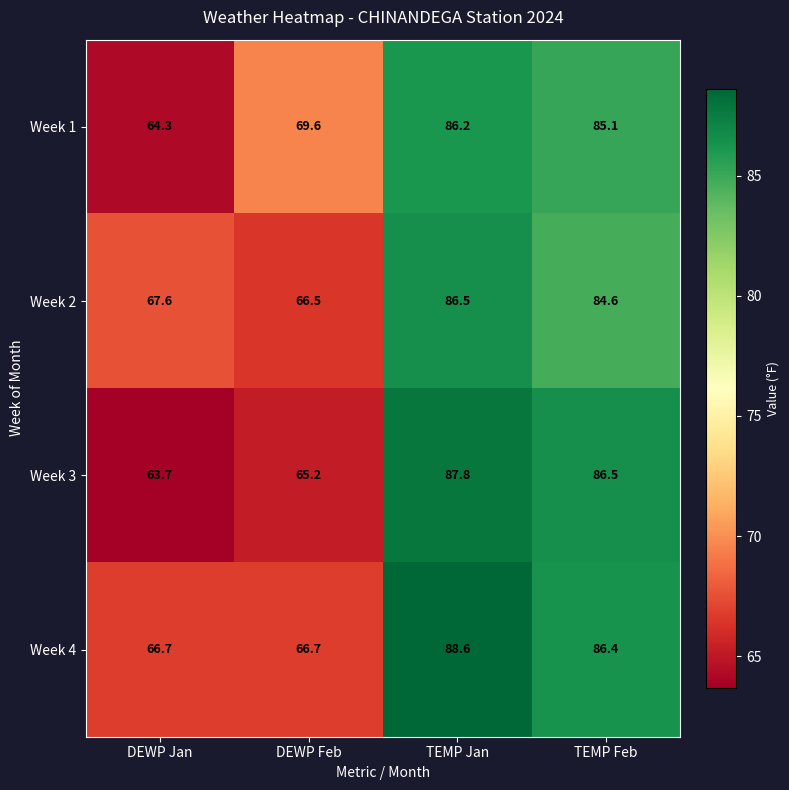

List the labels in order of Week 3 value, largest first.

TEMP Jan, TEMP Feb, DEWP Feb, DEWP Jan